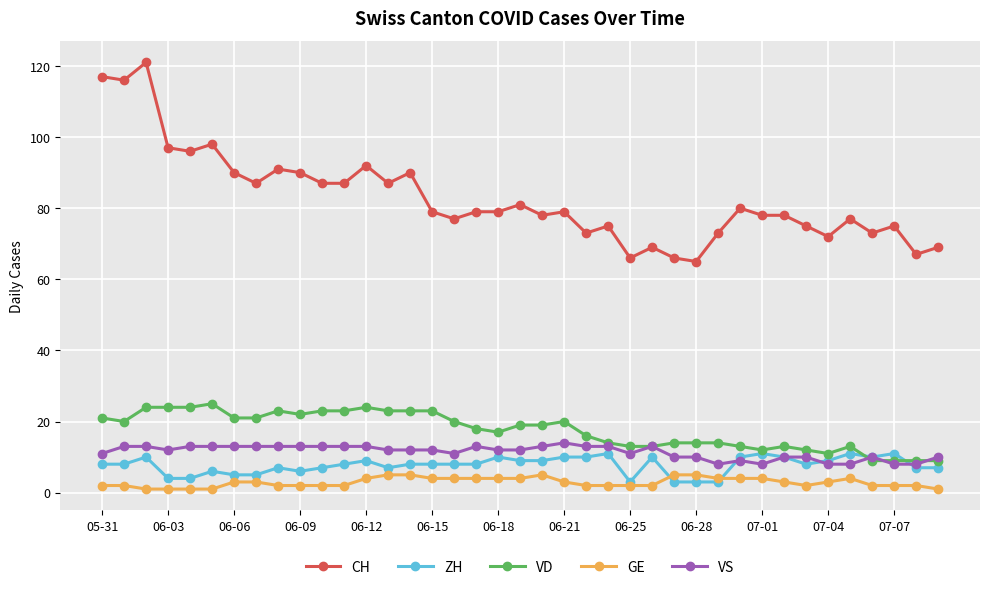

At how many categories does at least one series exceed 29?

39